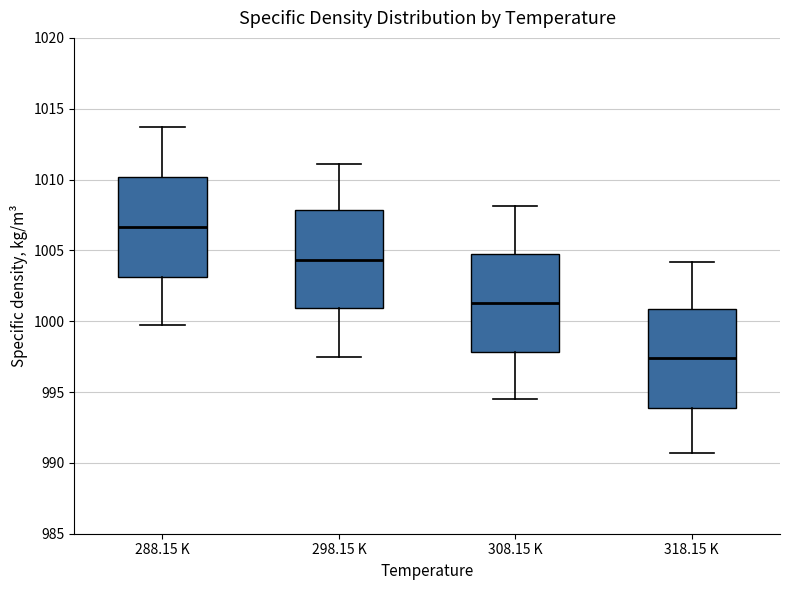

Where is the upper edge of the box for 288.15 K on the y-axis? The values are not printed on the chart, so give them approximately, as read against the axis.

1010.0